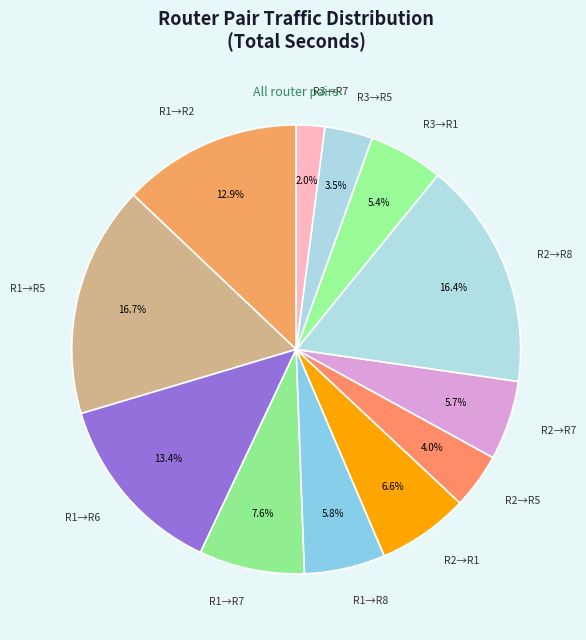

Which slice is the smallest?

R3→R7